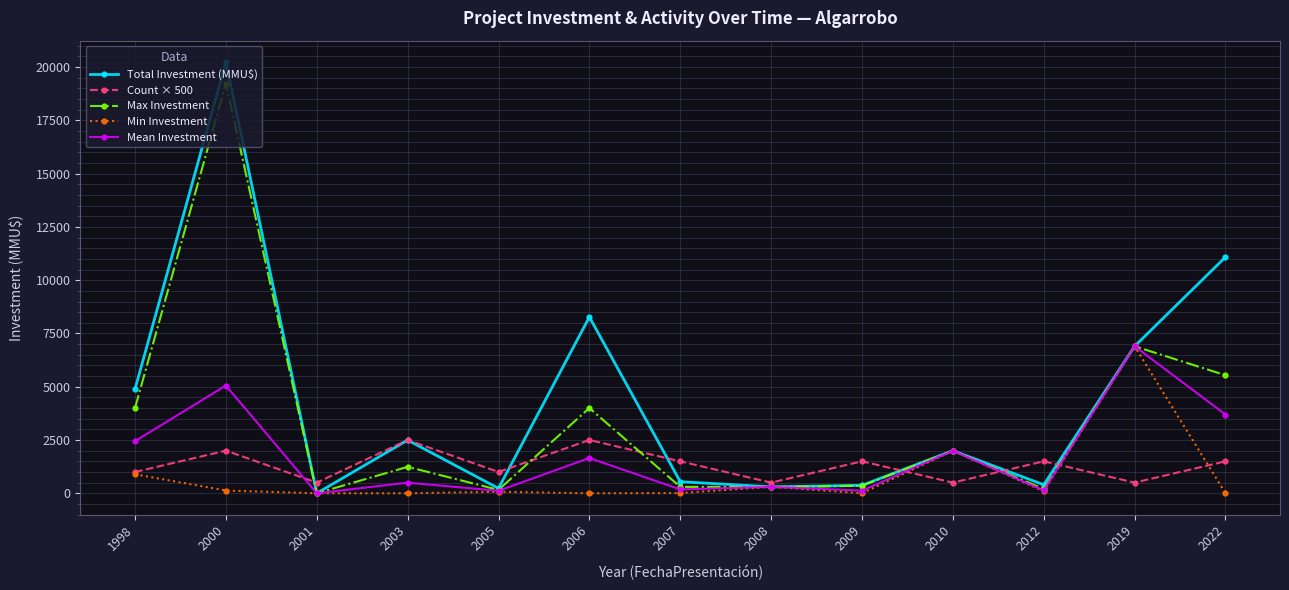

How many interior local peaks does the Count × 500 series have?

5